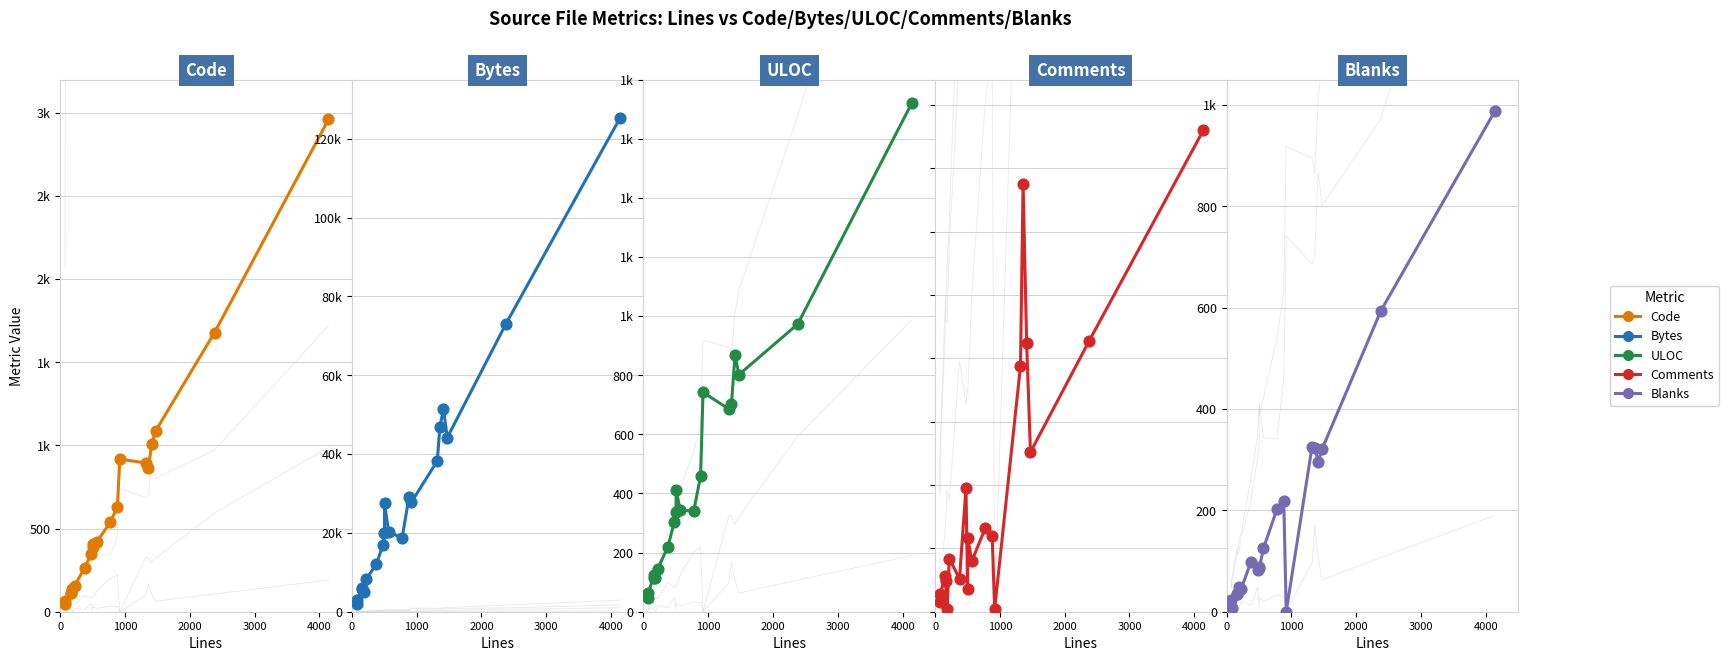

Which series contains the lowest Y value?

Blanks